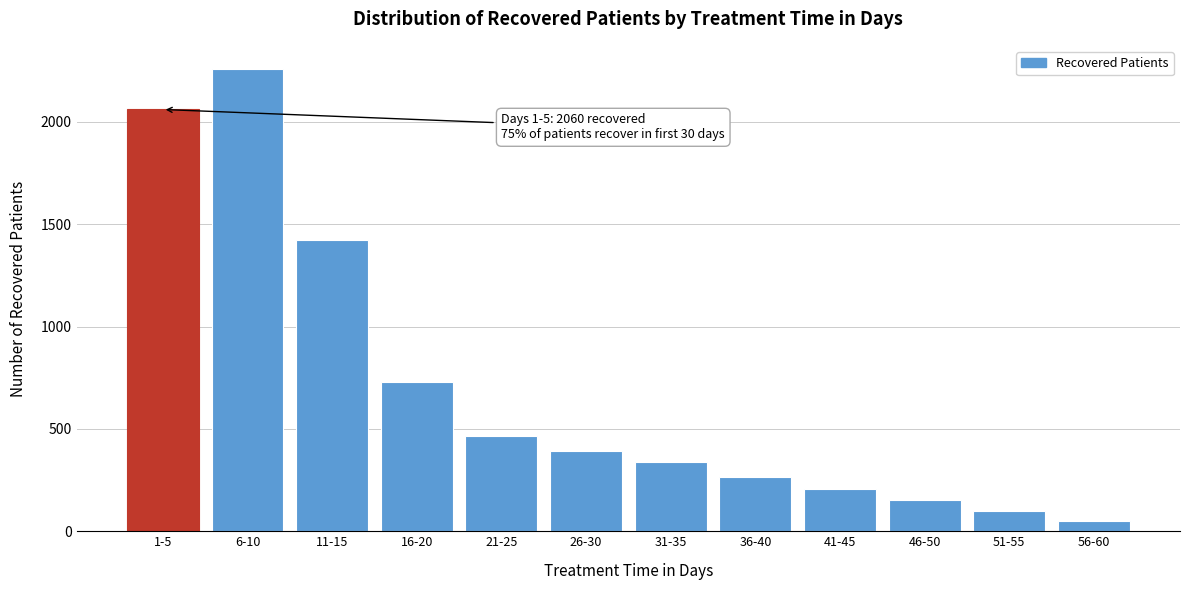

Reading right to left, transcribe all the data shown in this chart.

50	100	153	206	265	336	393	463	728	1424	2258	2060